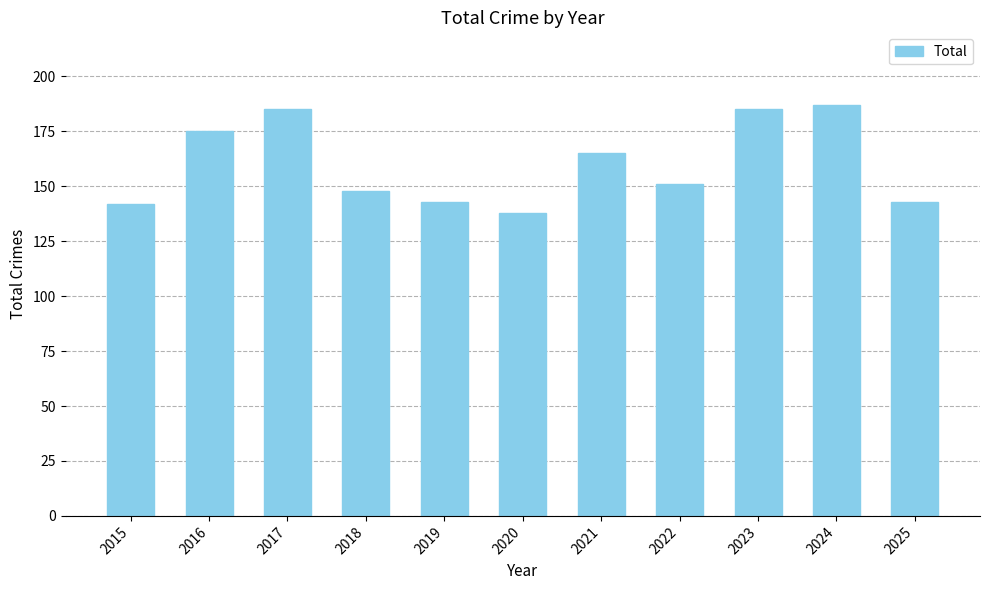

What is the value of the 7th bar from the left?

165